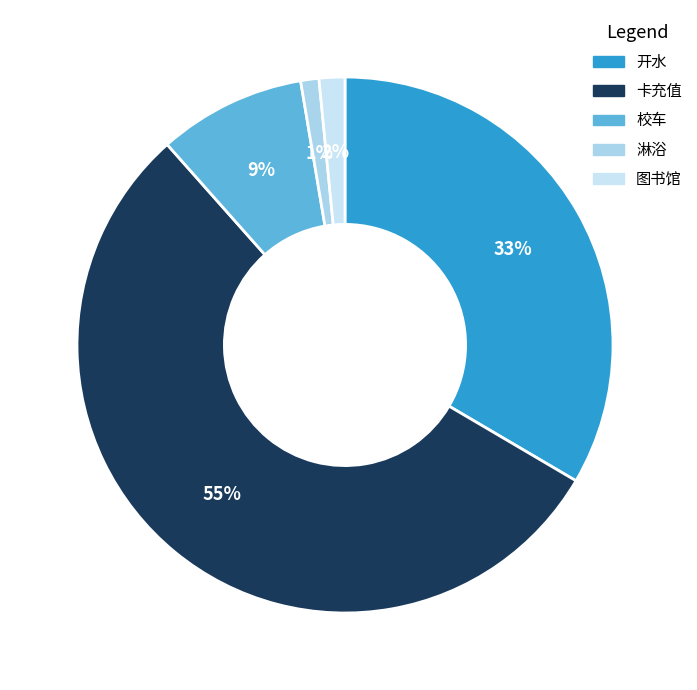

Which category has the biggest portion of the pie?

卡充值